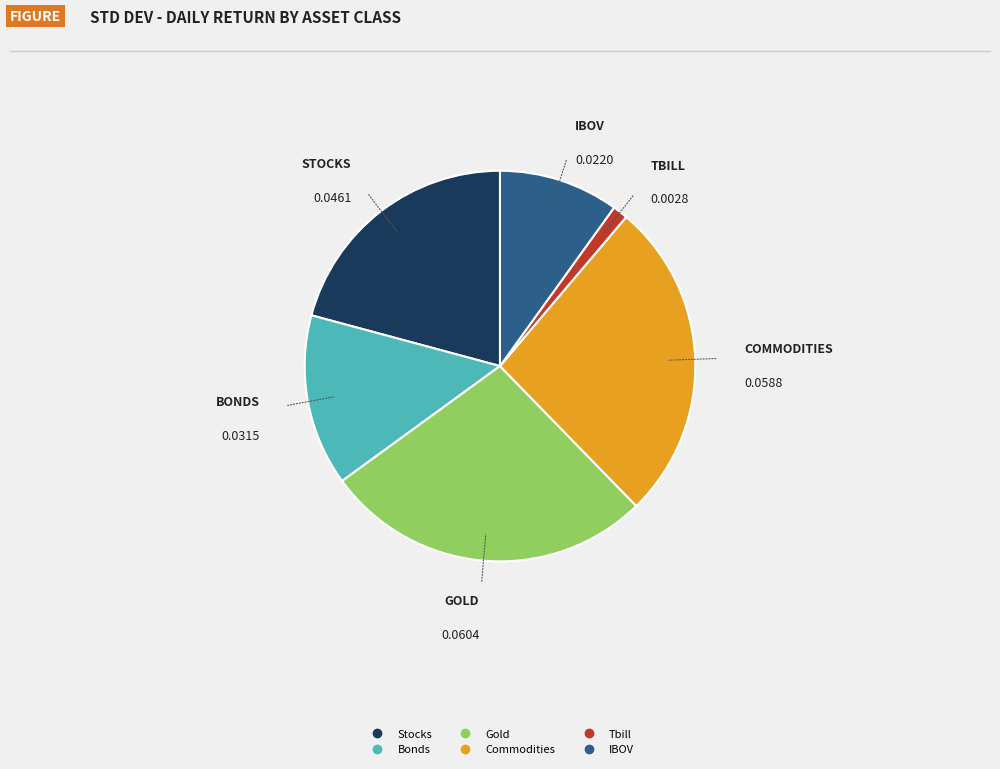

Is it true that Tbill is 1% of the pie?

True